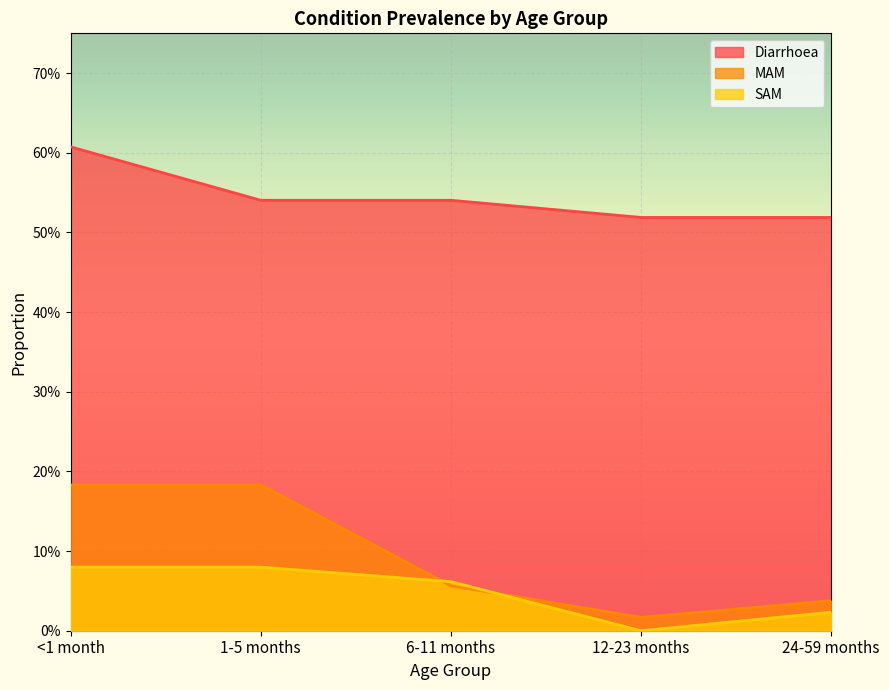

Which series has the largest total across all categories?

Diarrhoea